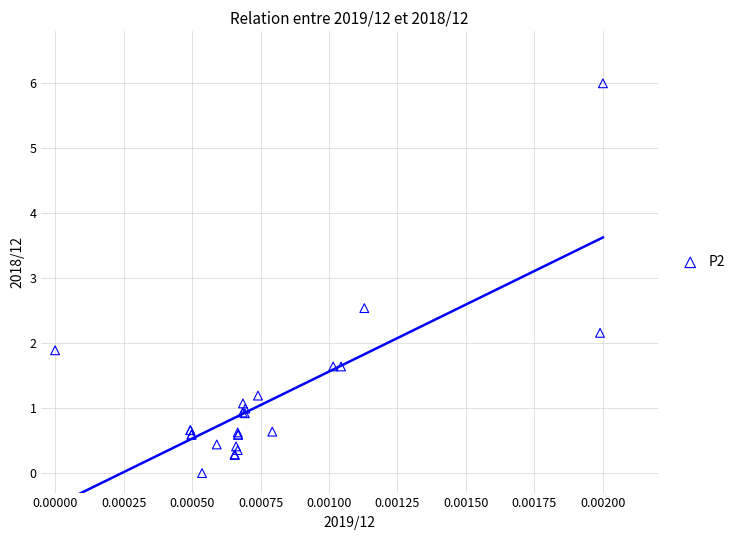

What Y value in the scatter plot is closest to 3?

2.5